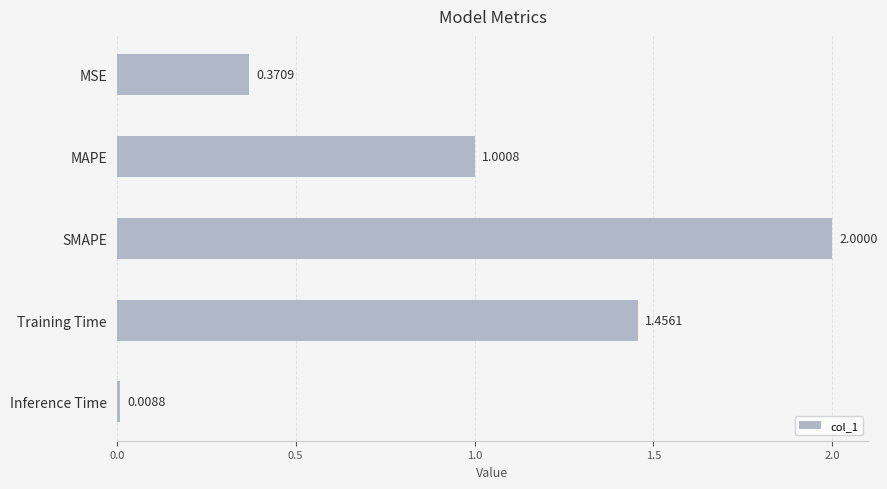

List the labels in order of value, largest first.

SMAPE, Training Time, MAPE, MSE, Inference Time